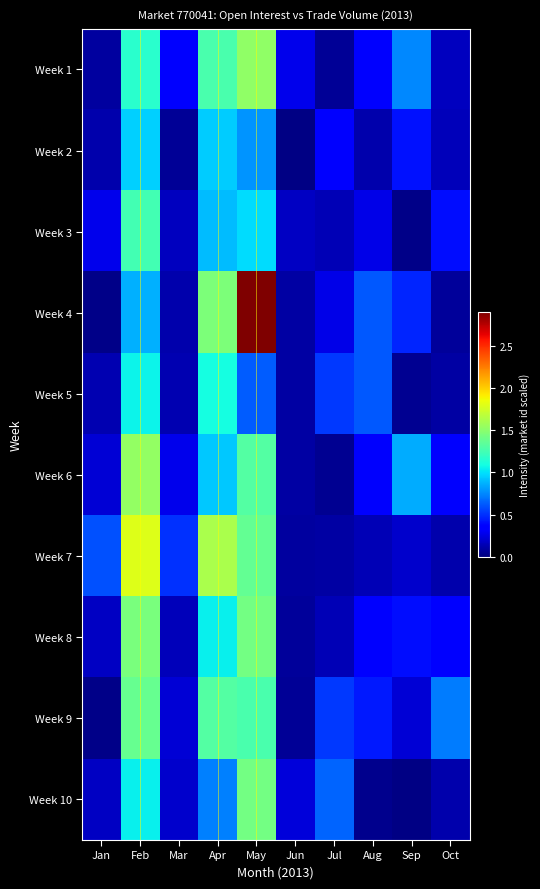

What is the spread (max minus min) of values at Oct?

0.6